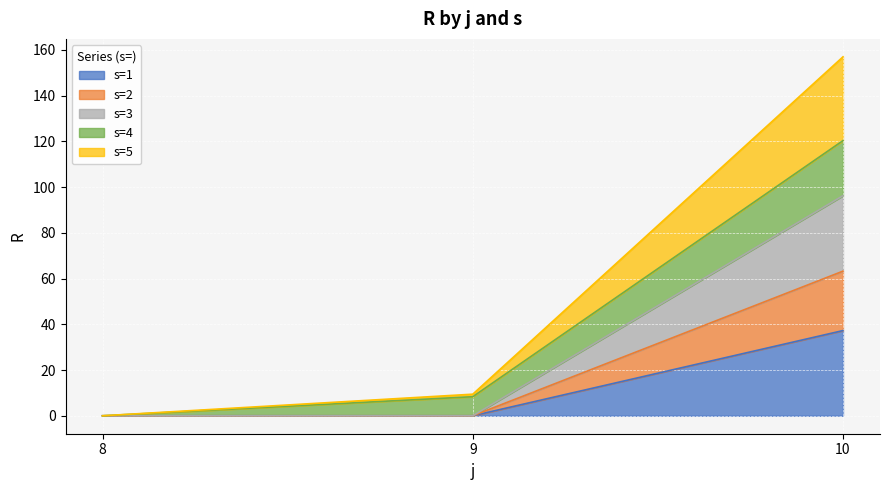

Reading right to left, what are the values for s=1?

10=37.2	9=0.0	8=0.0